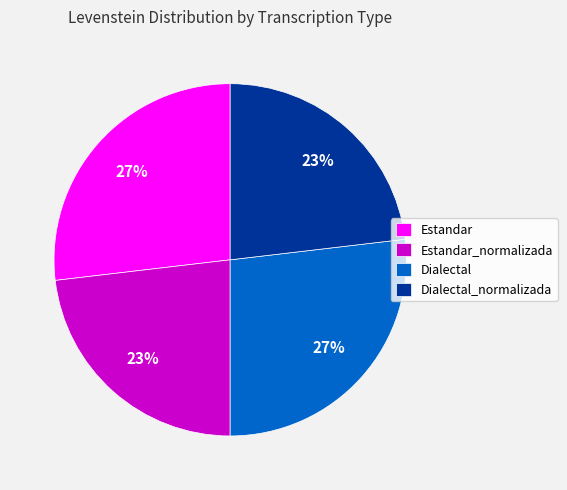

To the nearest percent, what percentage of the pie is Estandar?

27%